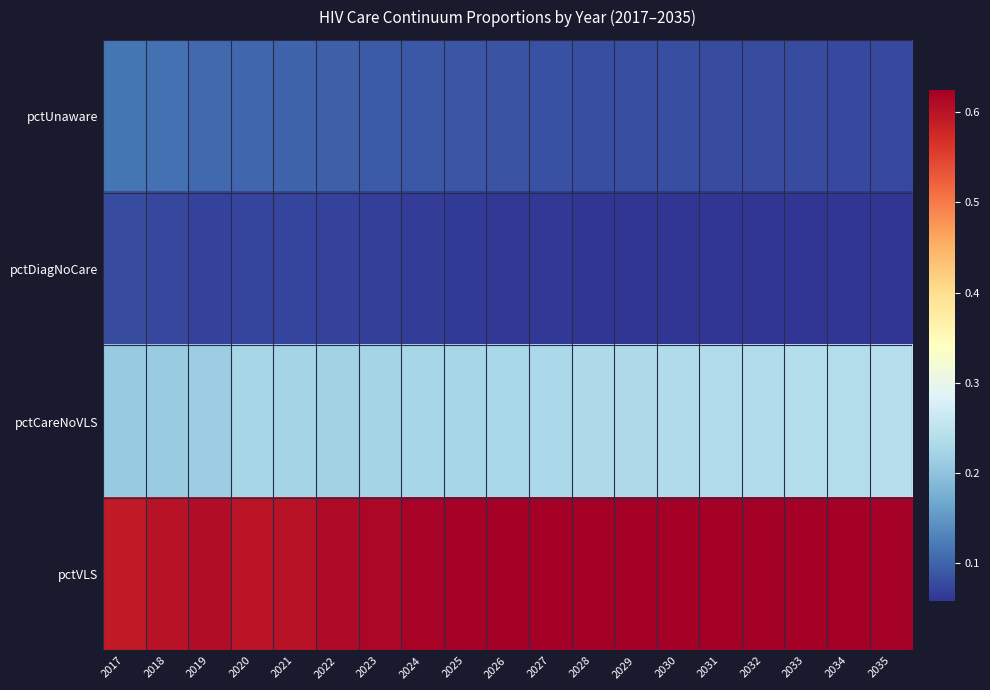

What is the total value across all series at 2029?

1.0